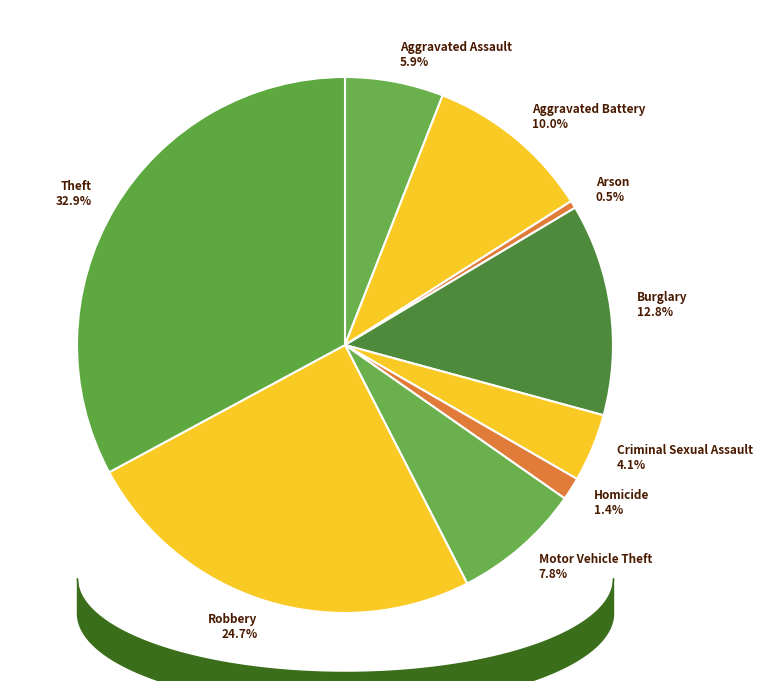

Is it true that Theft is 33% of the pie?

True